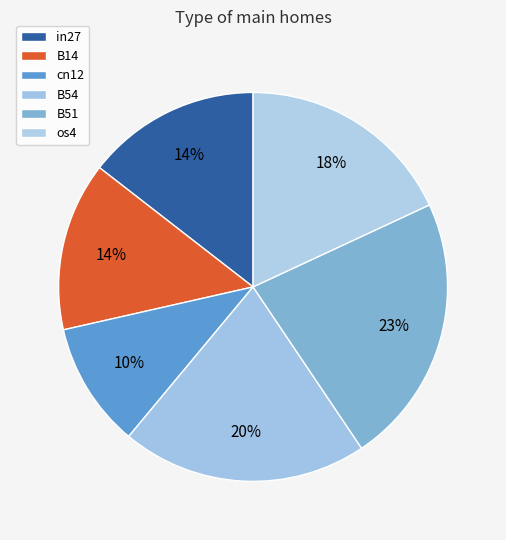

Count the number of slices in the pie.

6